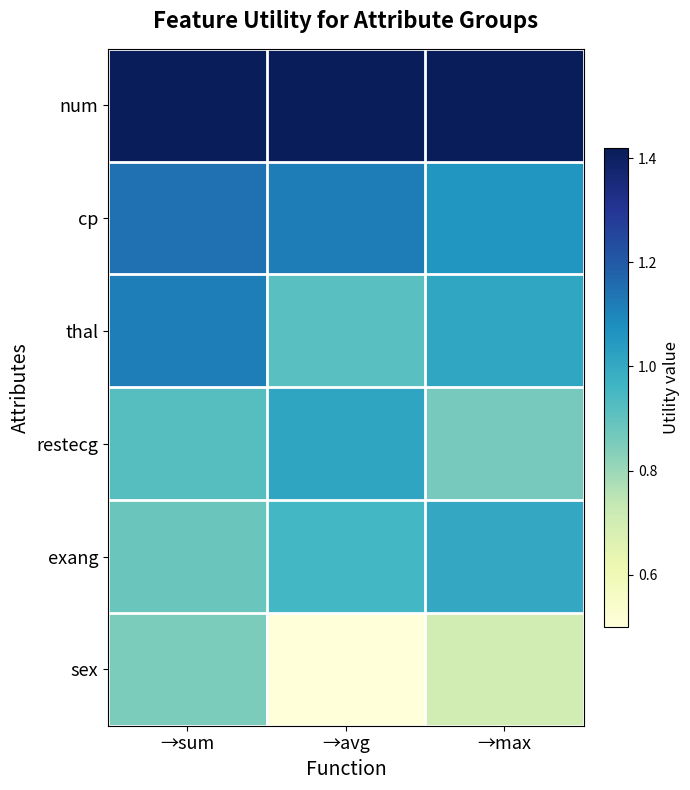

Between →sum and →avg, which series saw the biggest shift?

sex